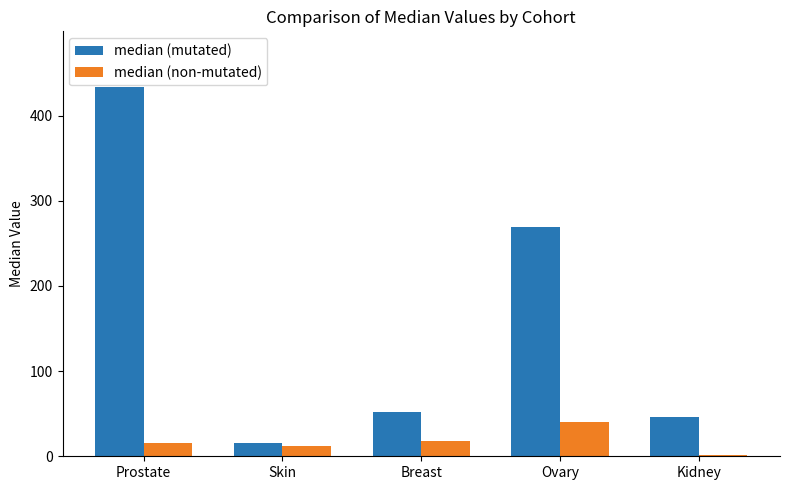

Rank the series by their maximum value, from highest to lowest.

median (mutated), median (non-mutated)